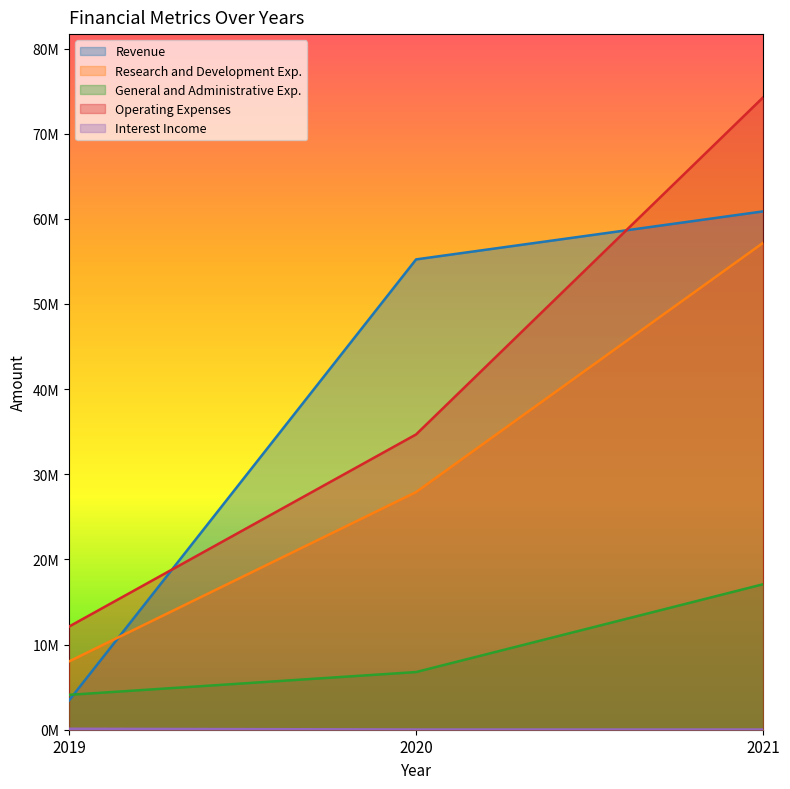

Does the chart display data point markers on the line(s)?

No